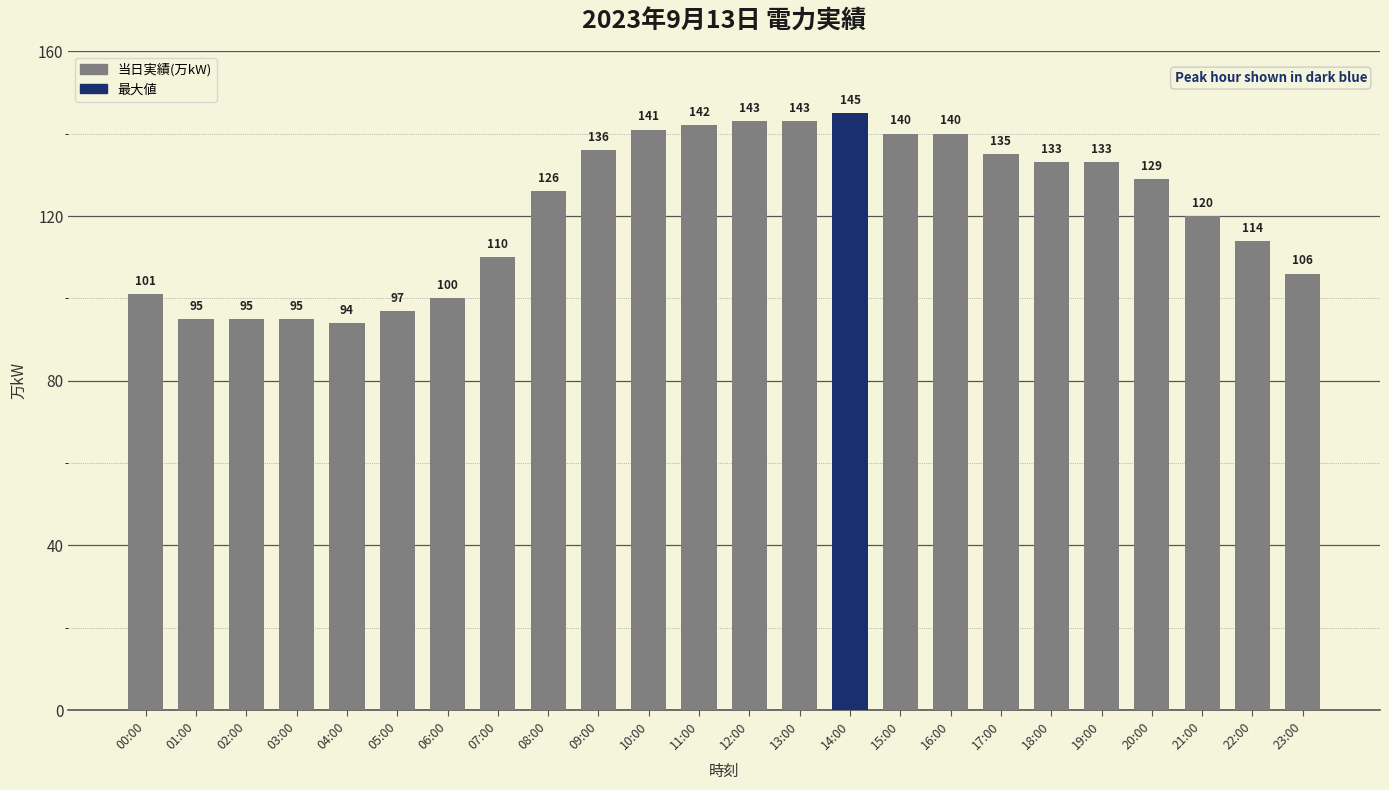

True or false: the data shows 126 at 08:00.

True